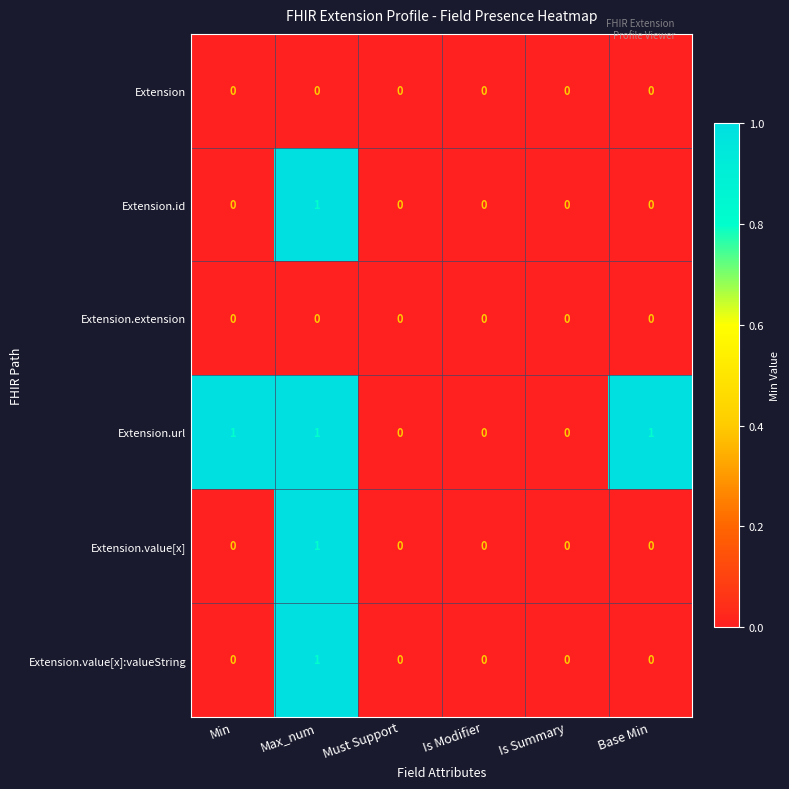

How many categories are shown in the chart?

6